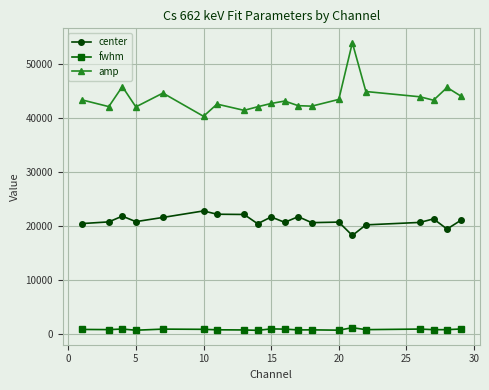

What is the highest value of the center series?

22782.4